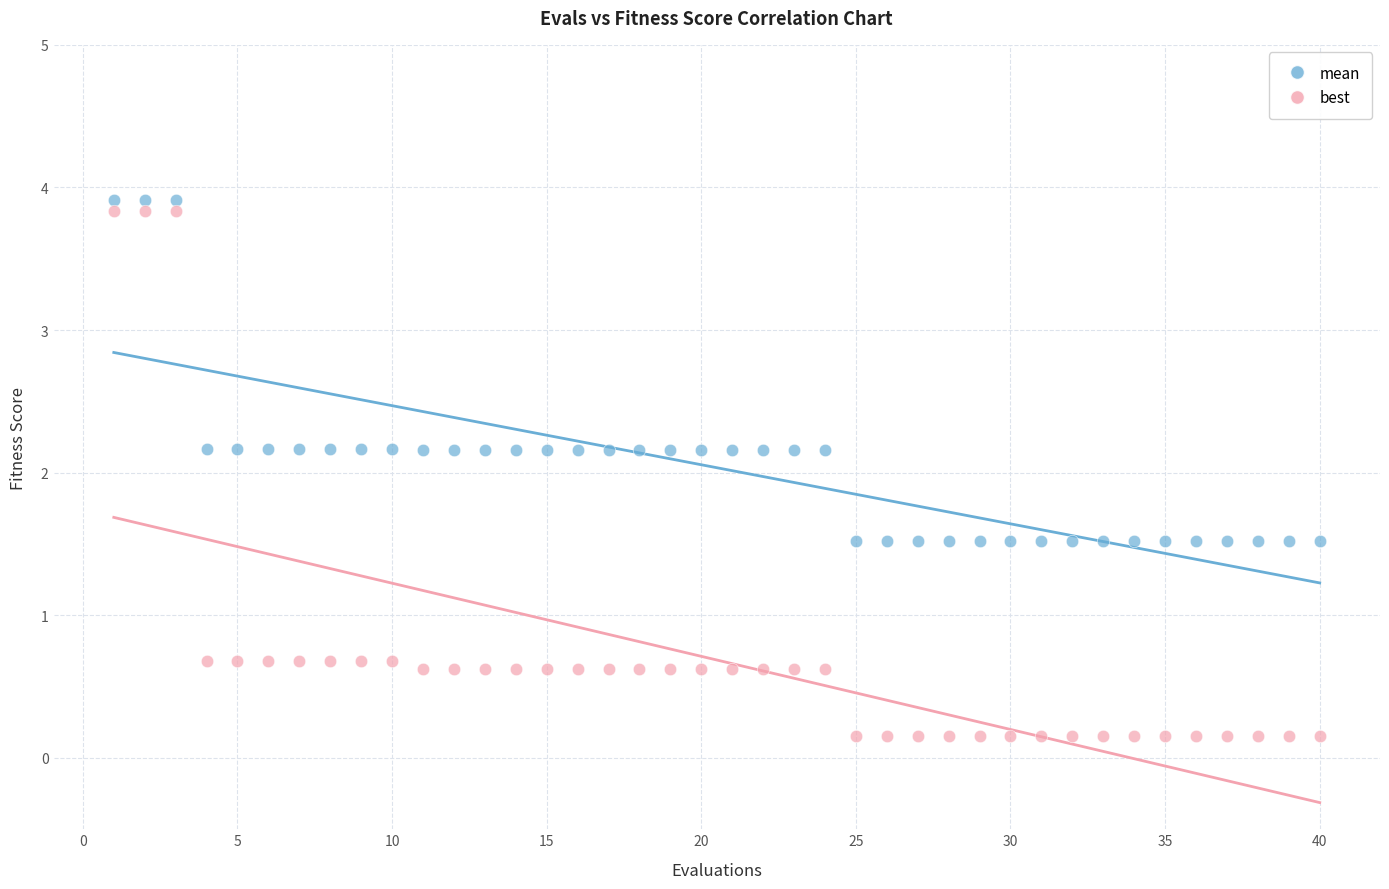

Across all data points, what is the range of Y values (max minus min)?

3.8